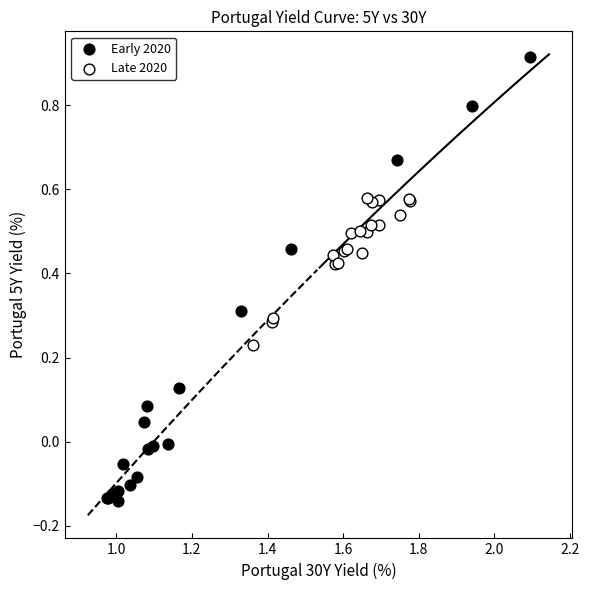

Which series reaches the maximum Y coordinate?

Early 2020